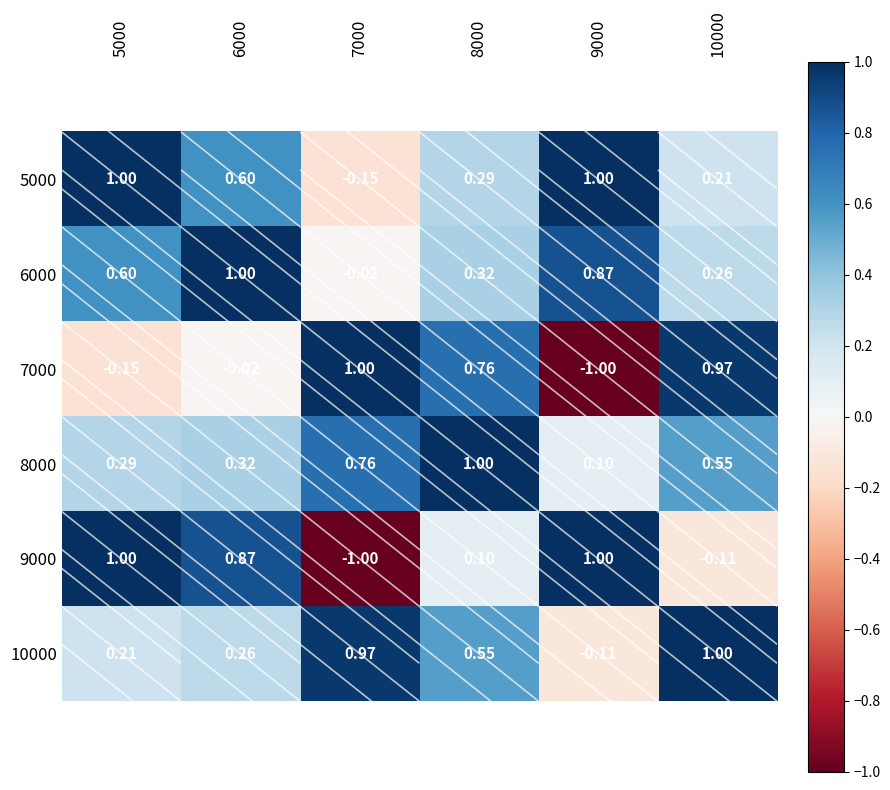

What is the maximum value shown in the chart?

1.0